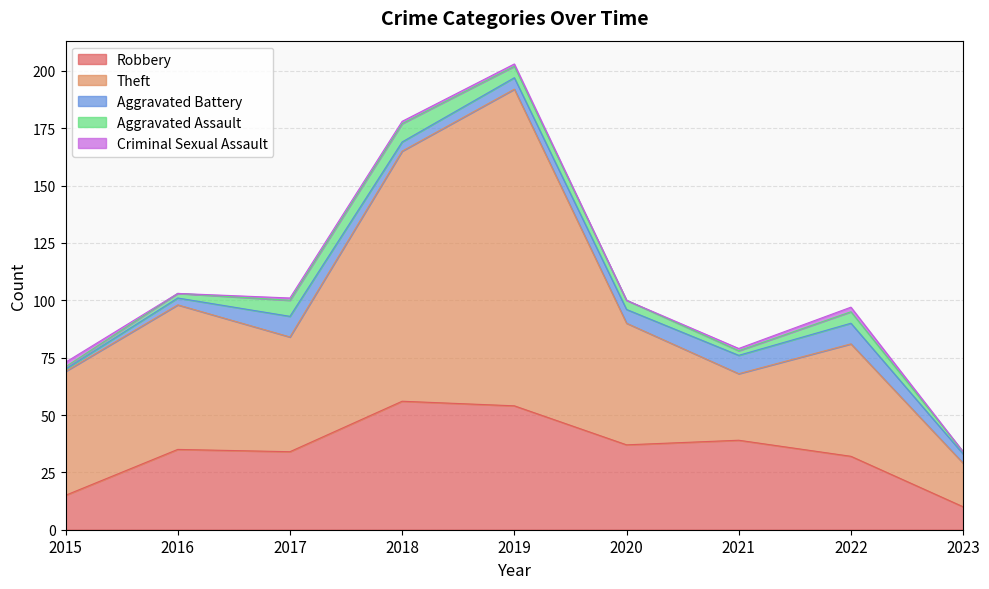

What is the highest value of the Aggravated Assault series?

8